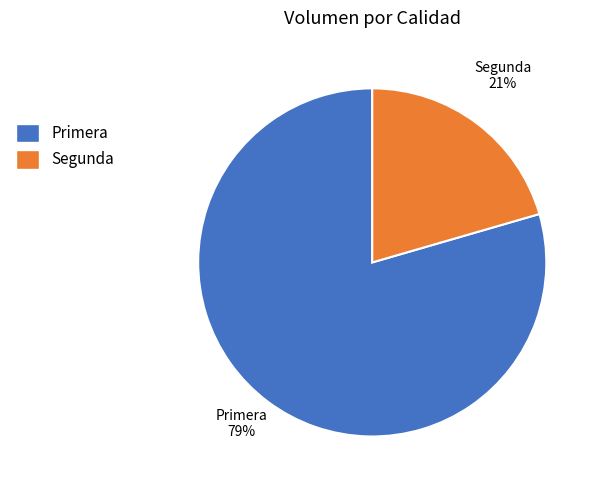

Which slice is the largest?

Primera